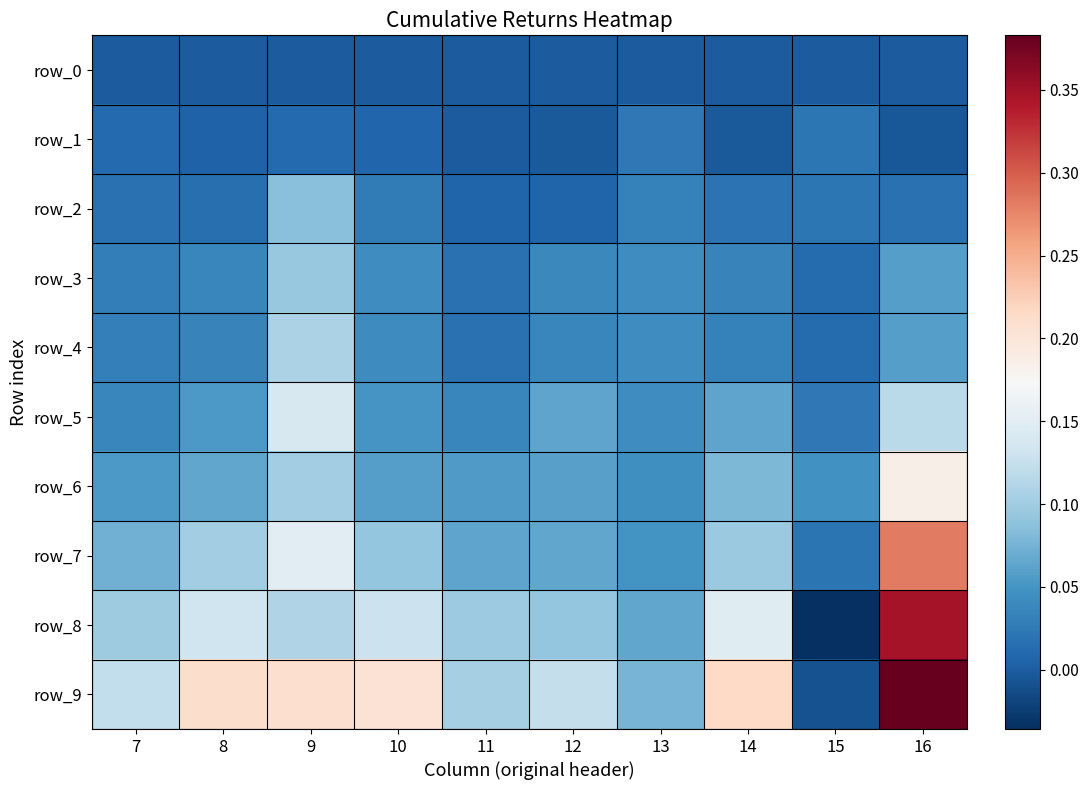

What is the sum of all row_4 values?

0.4